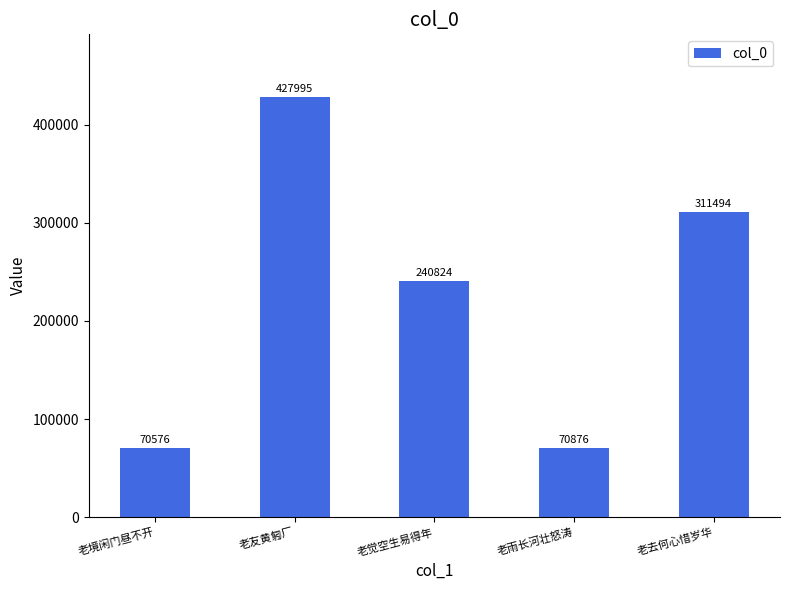

What is the value of the 3rd bar from the left?

240824